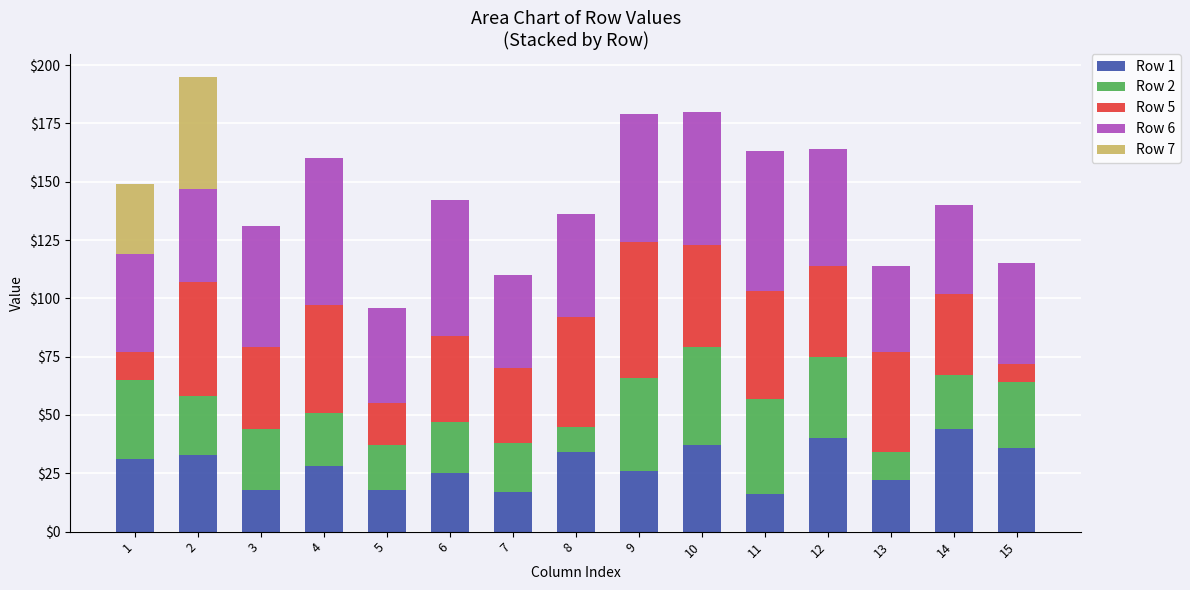

Does the chart contain stacked bars?

Yes